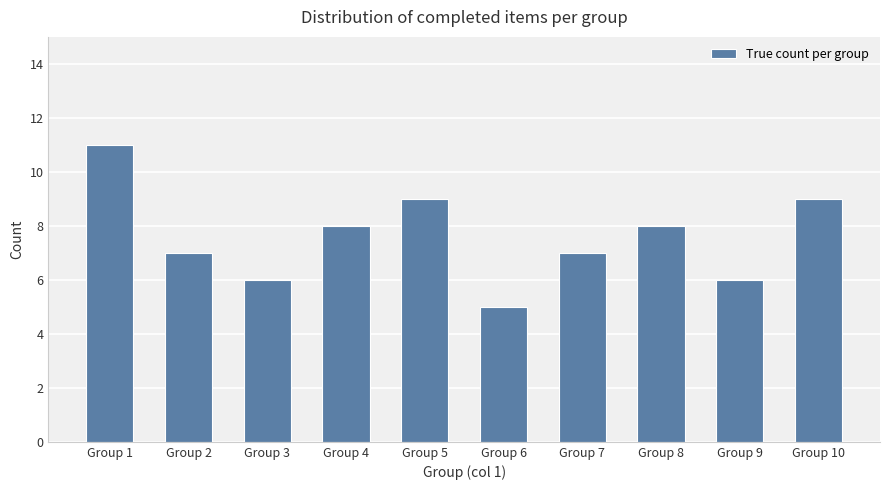

Is it true that the value at Group 8 is 8?

True